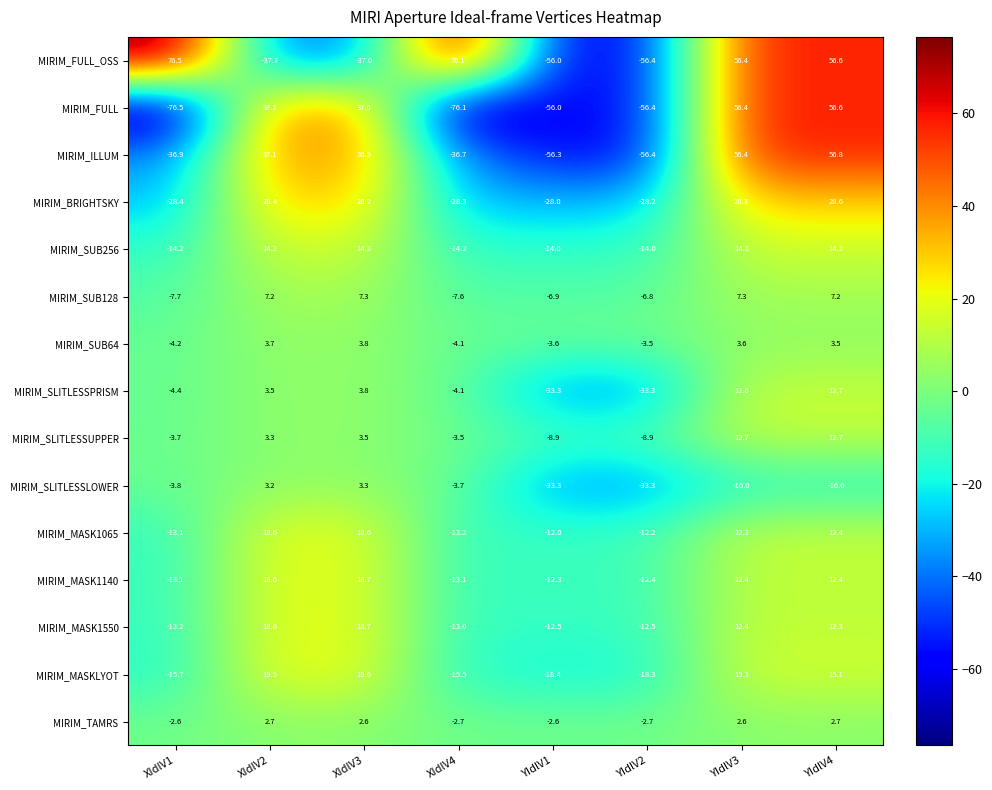

Is it true that MIRIM_SUB128 equals -1.8 at YIdlV2?

False